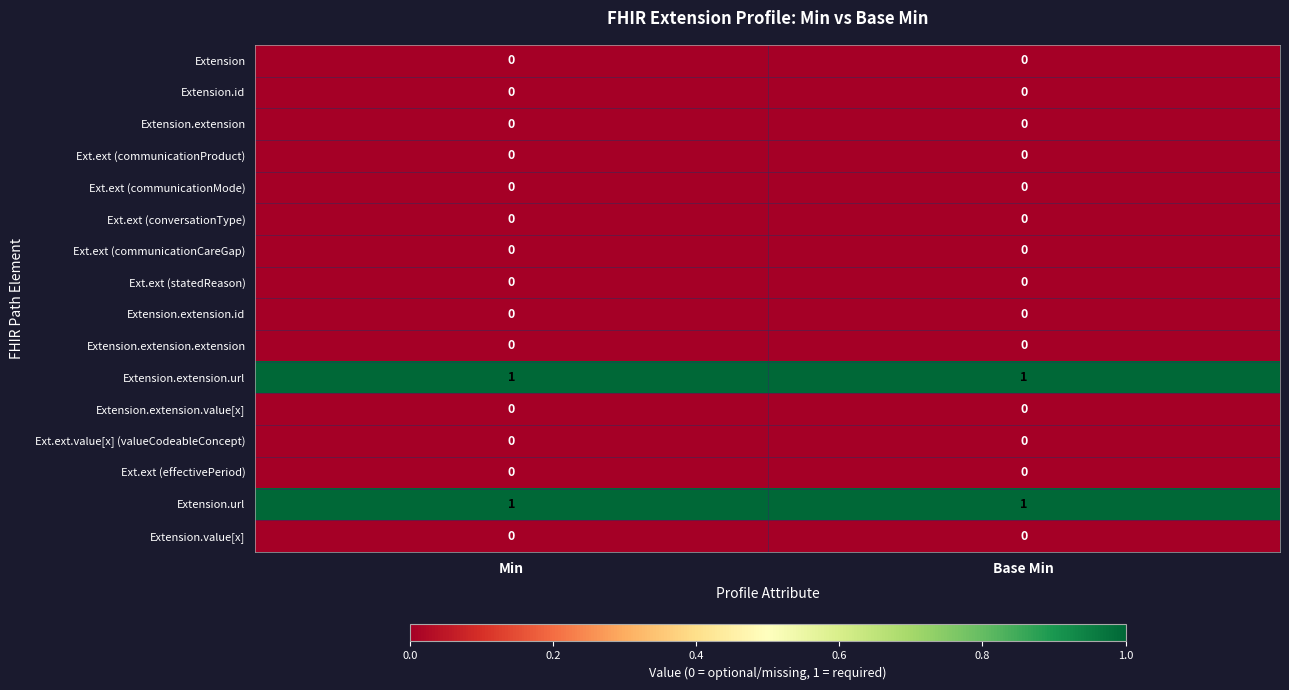

Is the value of Extension.value[x] at Base Min greater than the value of Extension.url at Min?

No